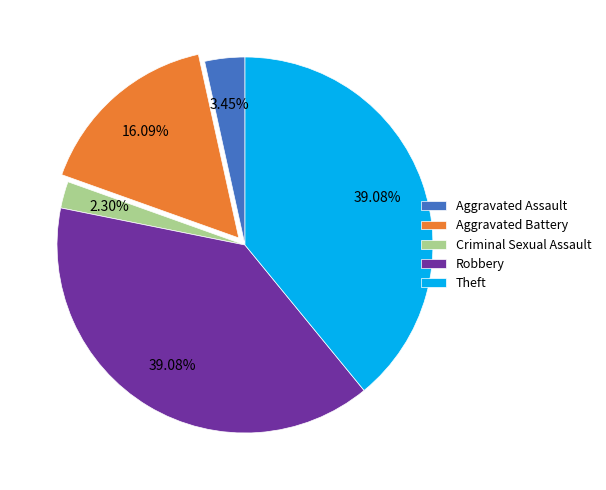

To the nearest percent, what is the difference between the largest and smallest slice percentages?

37%